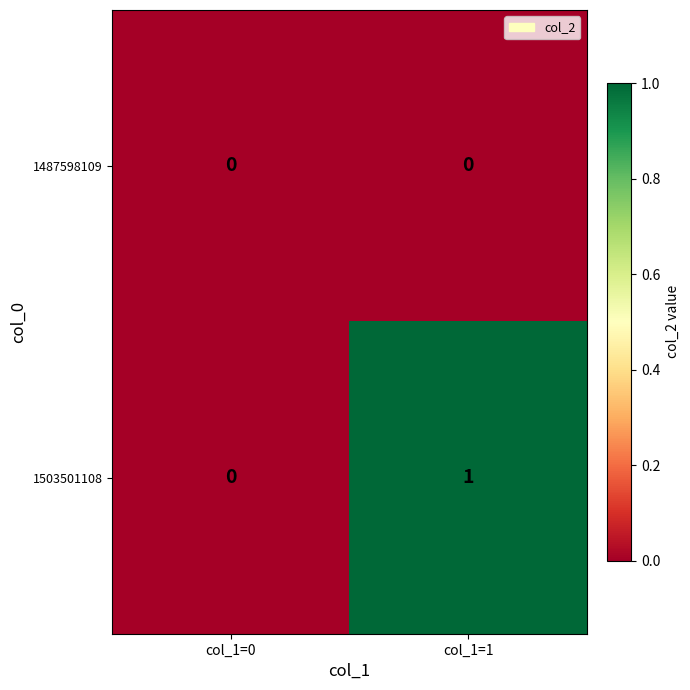

Reading left to right, extract all data points from this chart.

1487598109: 0	0
1503501108: 0	1